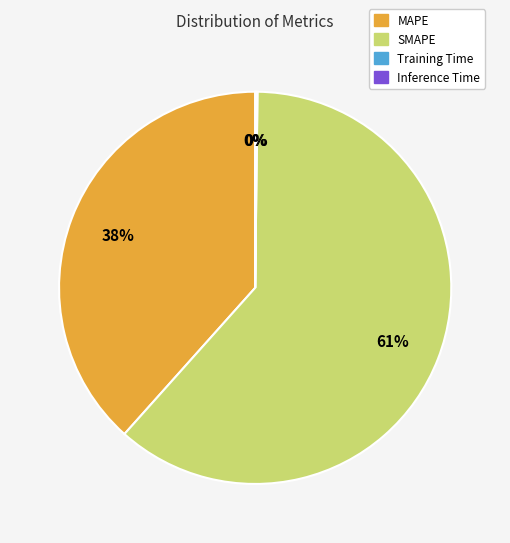

What is the largest slice in the pie chart?

SMAPE